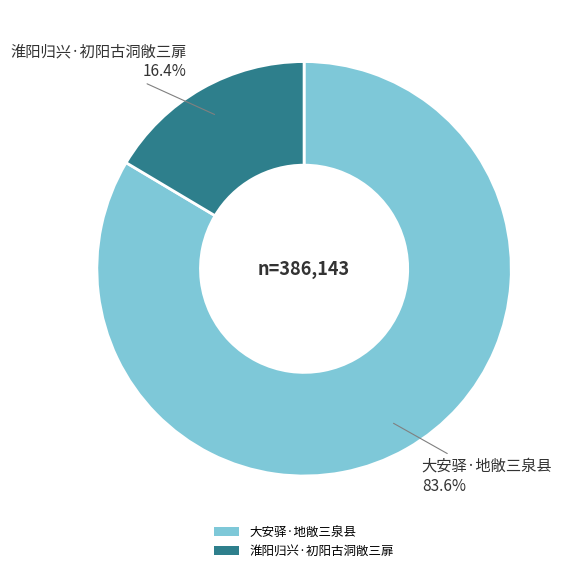

How many segments does this pie chart have?

2